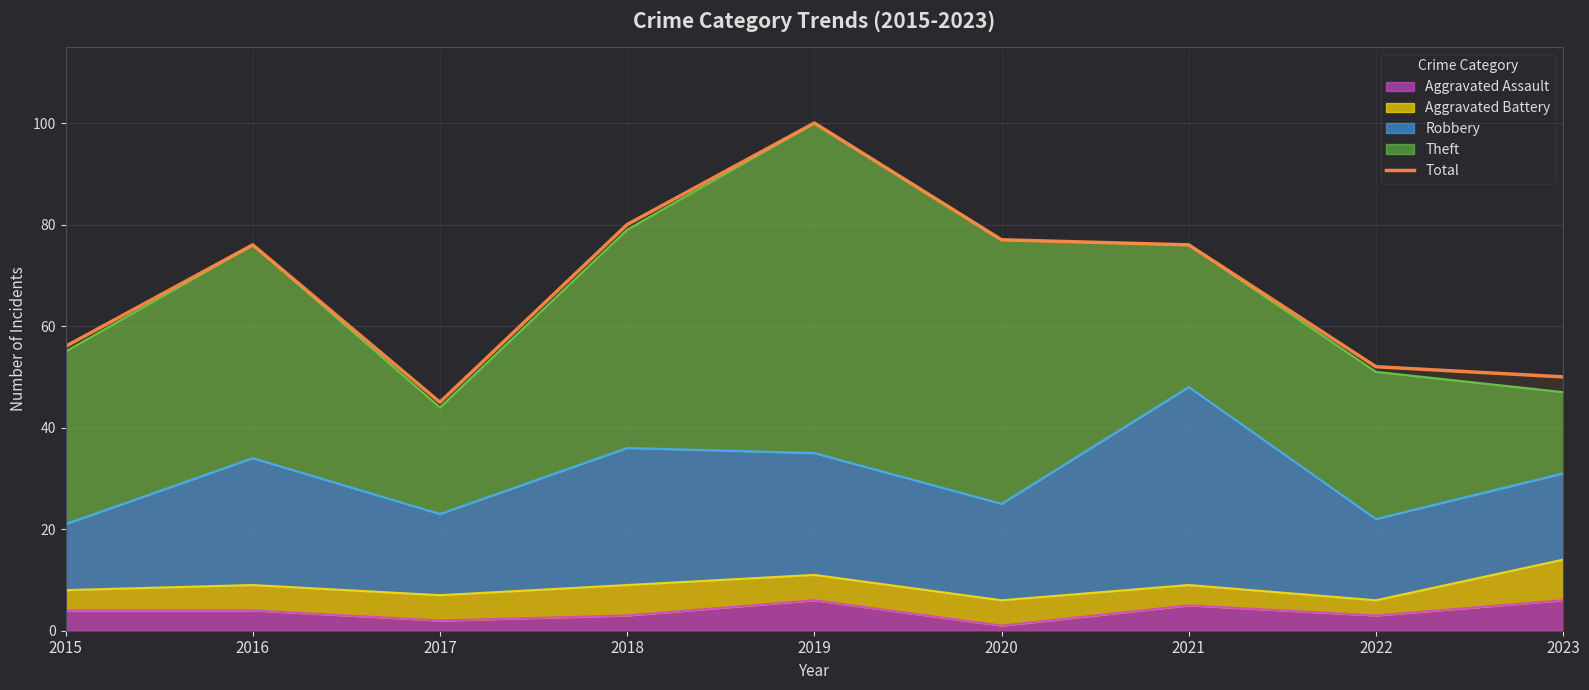

What is the ratio of the value at 2017 to the value at 2015?

0.8